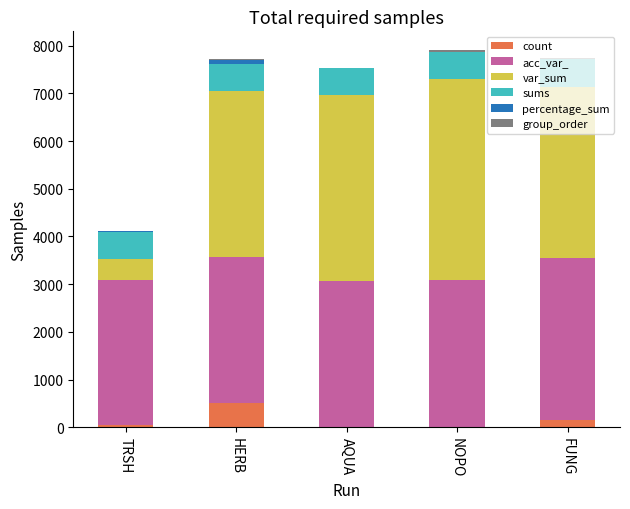

Are the bars horizontal?

No